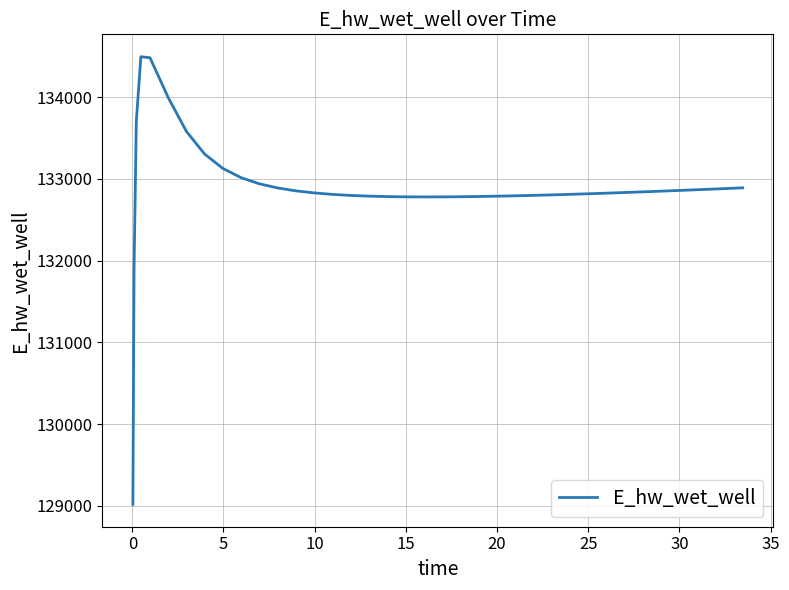

What is the difference between the second highest and minimum values?

5460.3